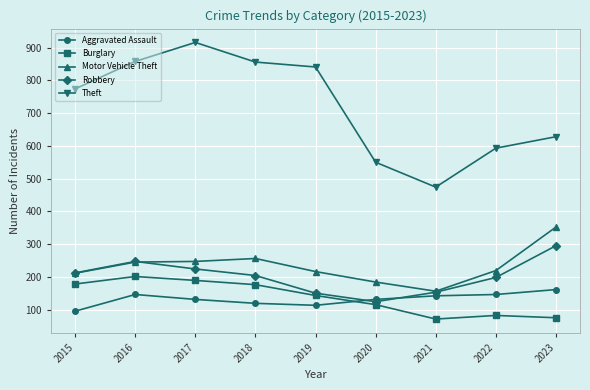

True or false: Theft has more than 2 points higher than both neighbors.

False